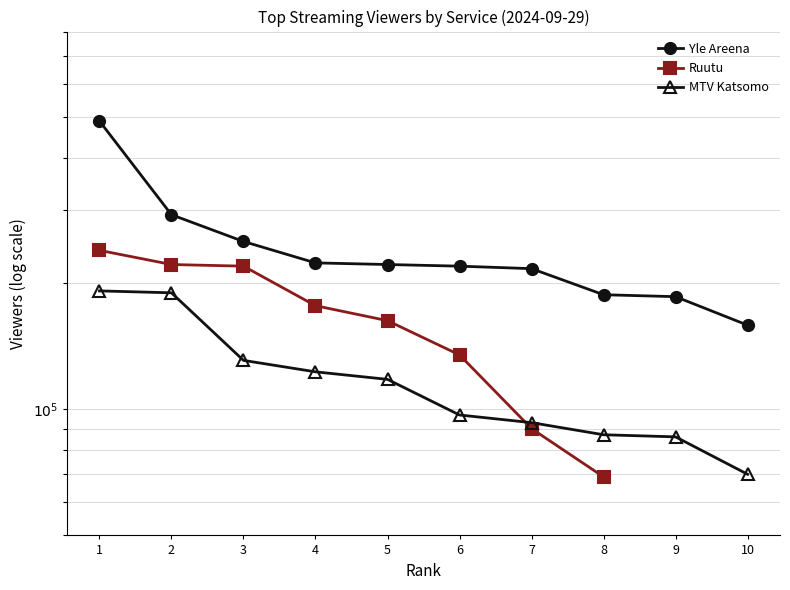

Which series changed the most between 2 and 8?

Ruutu